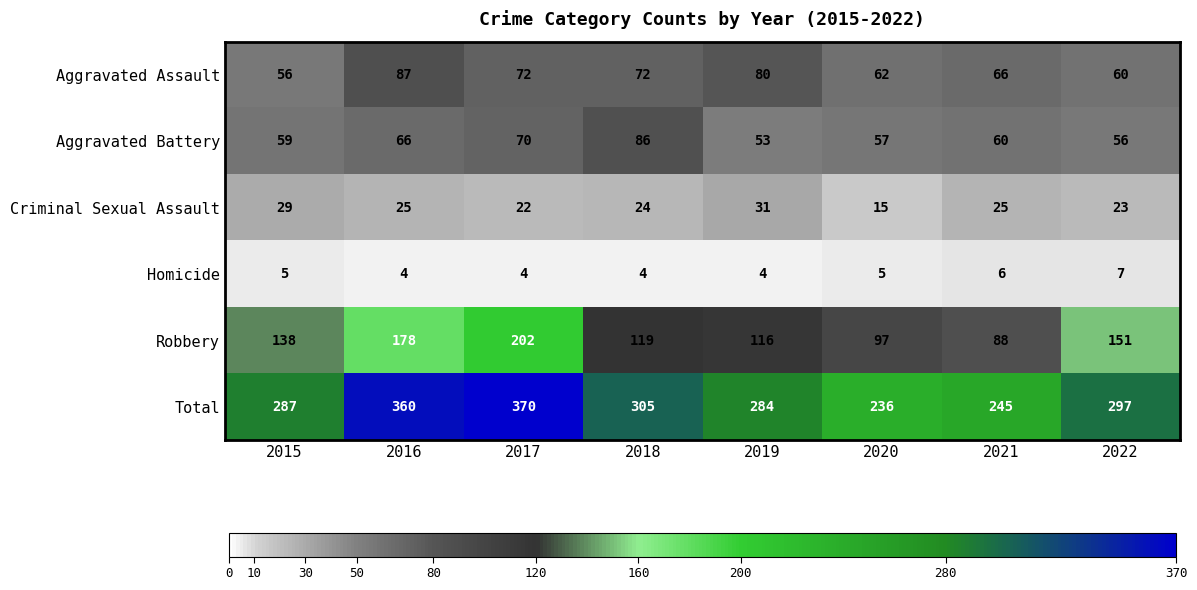

What is the difference between the highest and lowest values at 2020?

231